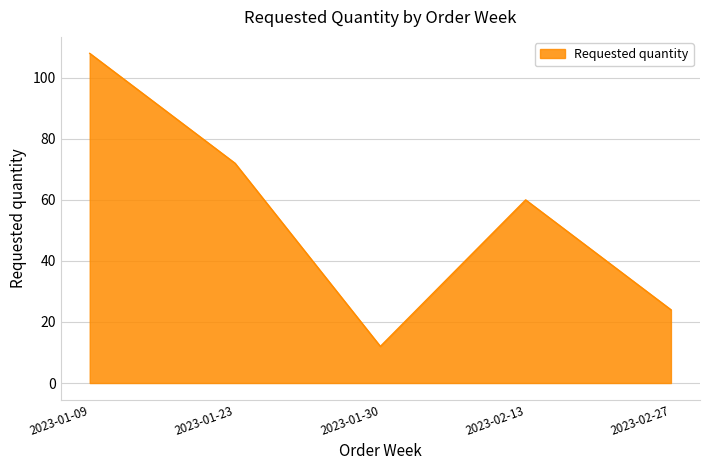

Where is the first local maximum?

2023-02-13